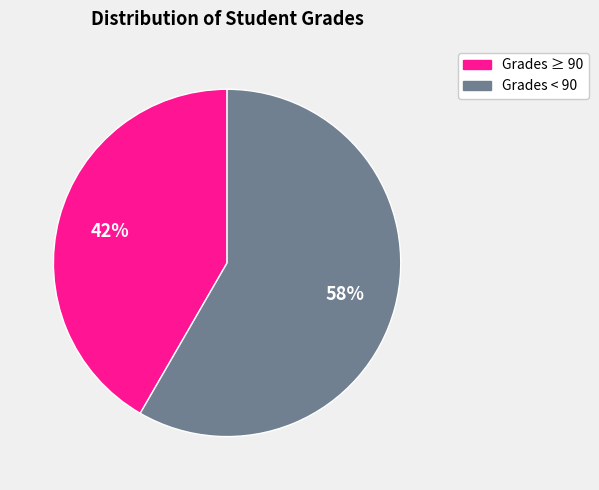

Is there any slice that represents more than half of the pie?

Yes